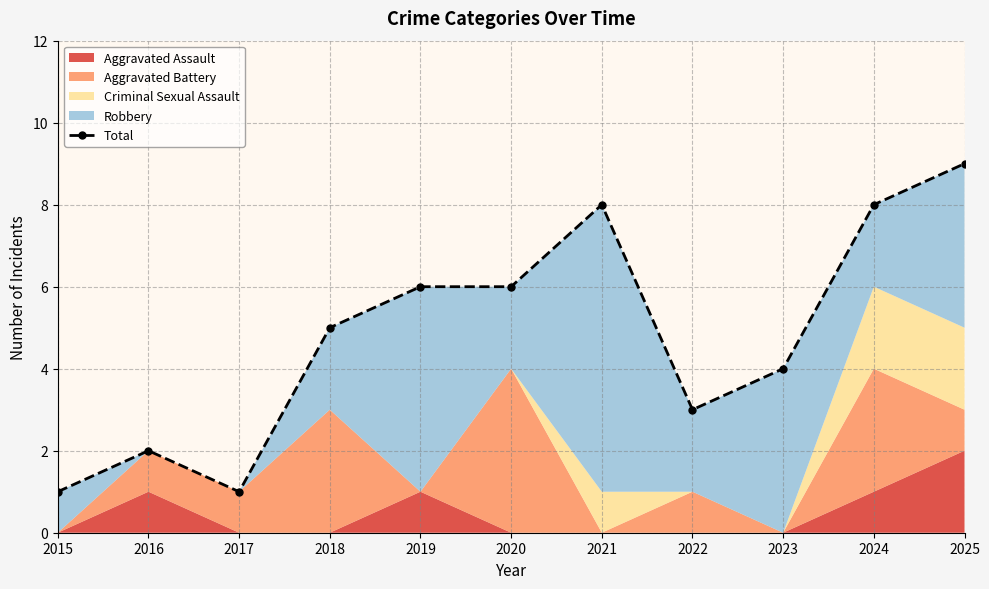

How many lines are shown in the chart?

1